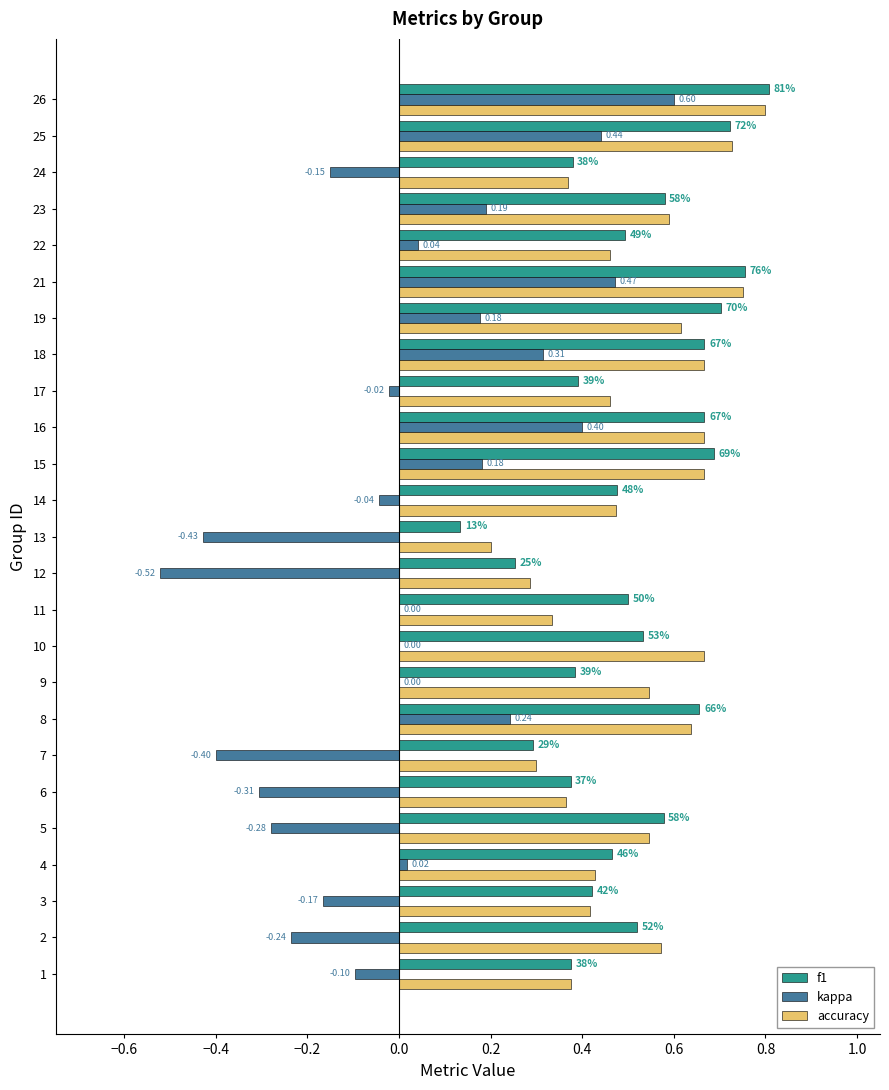

What is the sum of the accuracy values at 14 and 2?

1.0